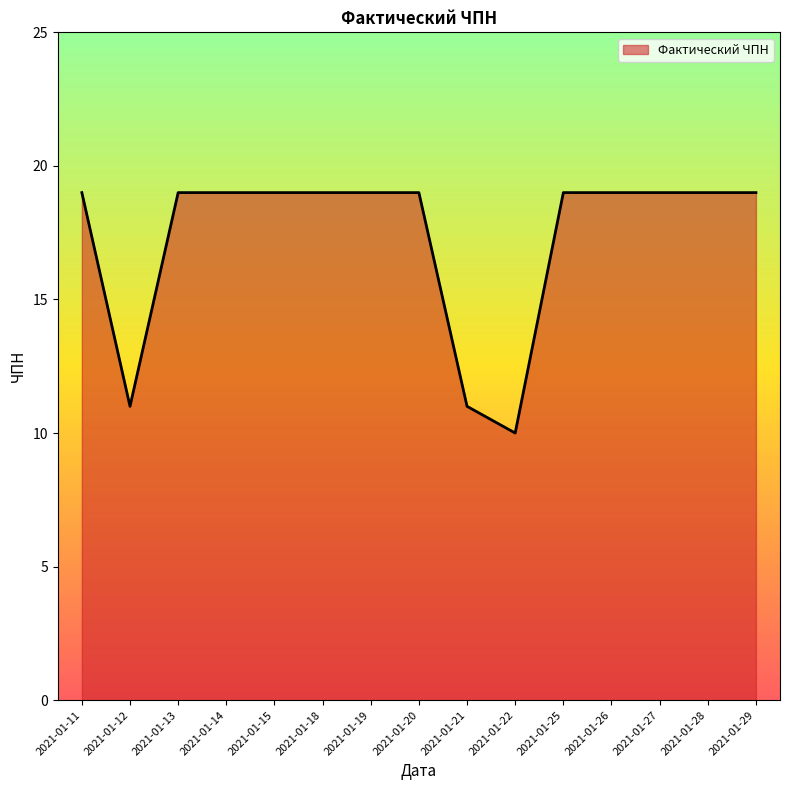

What is the maximum value shown in the chart?

19